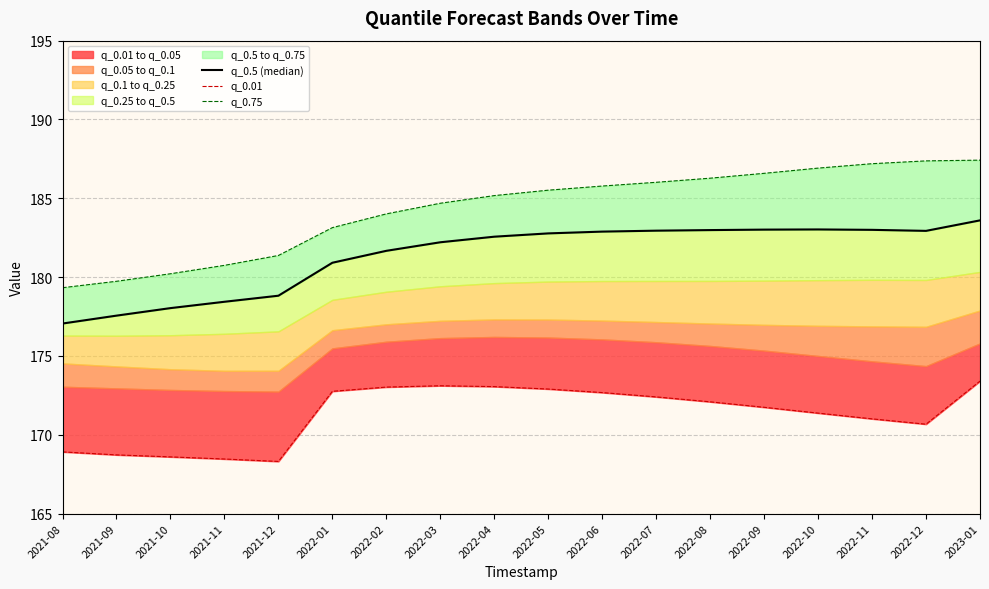

What is the smallest value displayed?

168.3